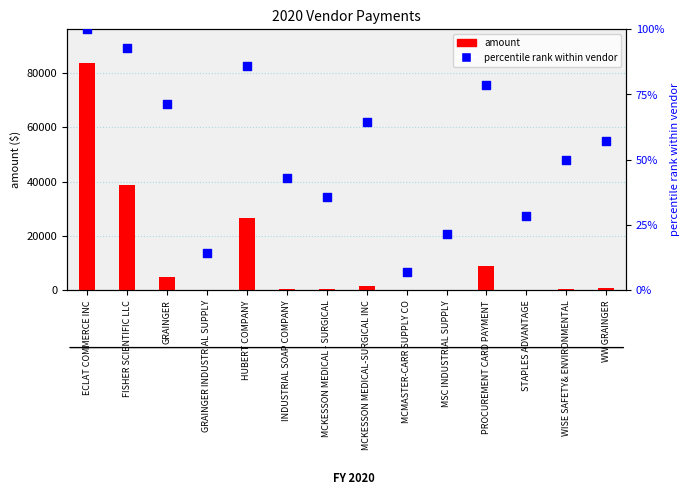

What is the total value across all series at MCKESSON MEDICAL - SURGICAL?

295.3